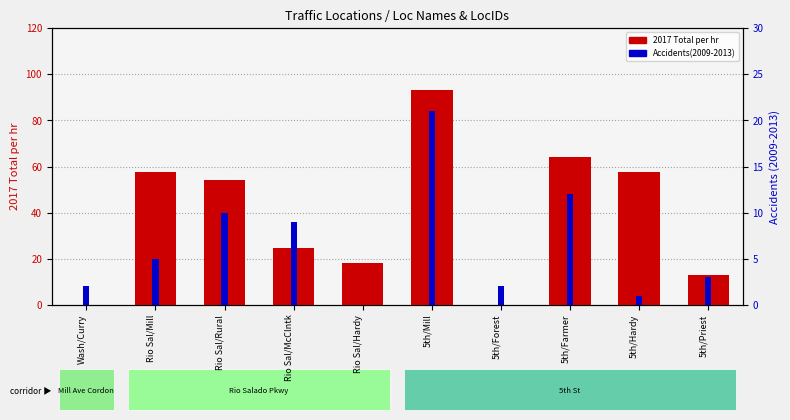

Where does the Accidents(2009-2013) series first go above 5?

Rio Sal/Rural